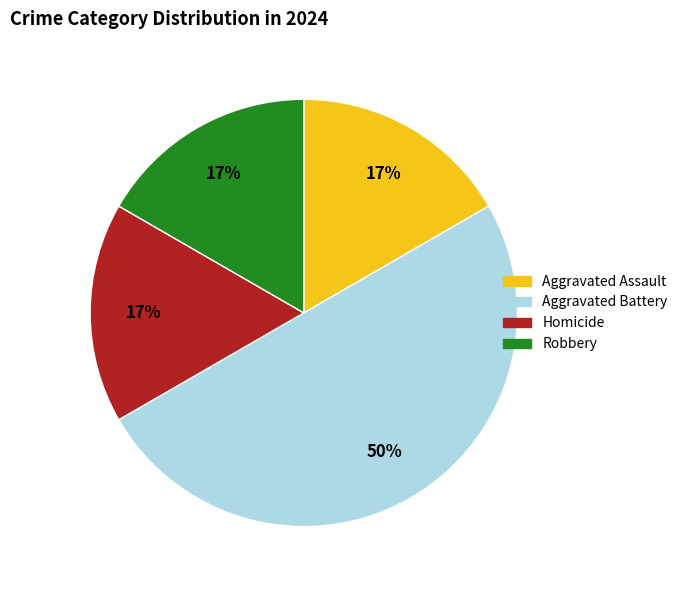

Combined, do Aggravated Battery and Robbery account for over 50%?

Yes